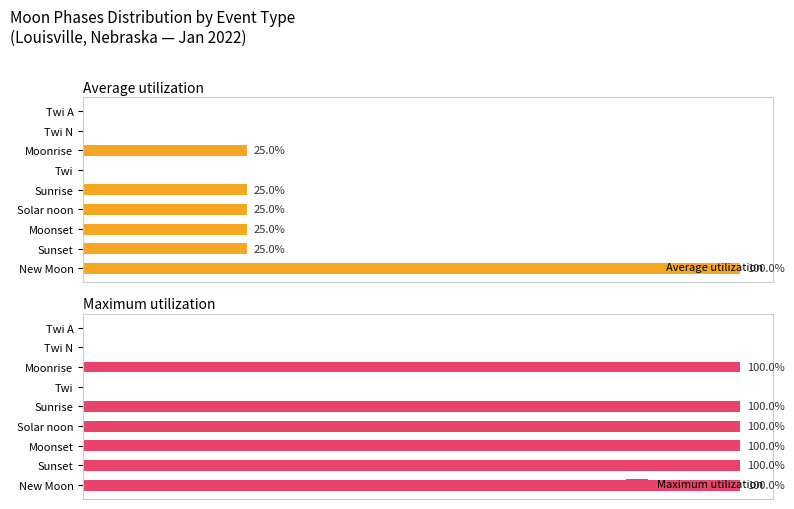

Between Twi and Solar noon, which series saw the biggest shift?

Maximum utilization